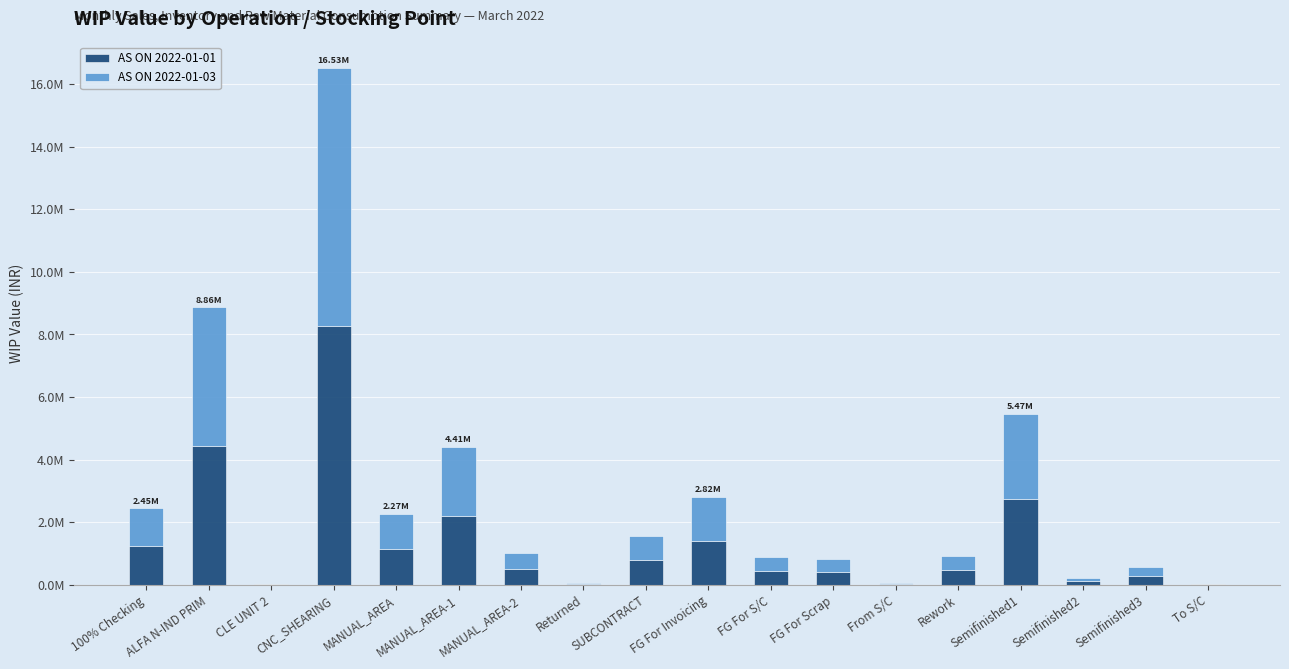

Which has a higher value, MANUAL_AREA-2 or CLE UNIT 2?

MANUAL_AREA-2